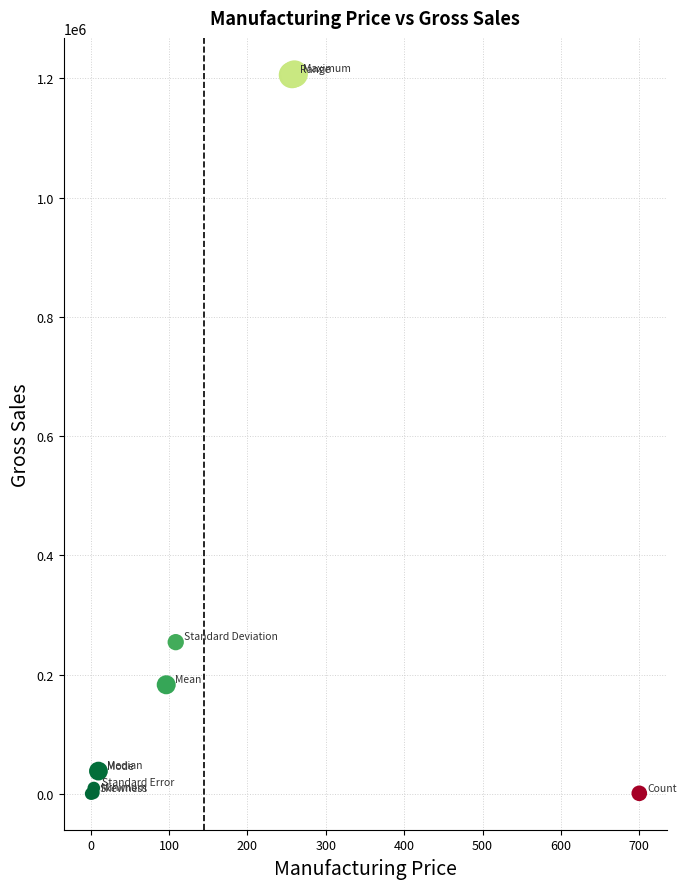

What Y value in the scatter plot is closest to 603750?

254262.3